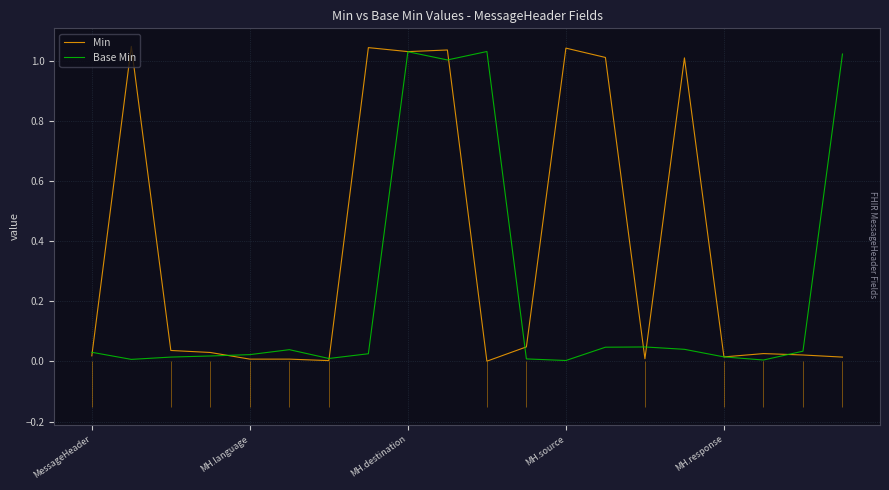

At which category is the sum across all series the highest?

MH.destination